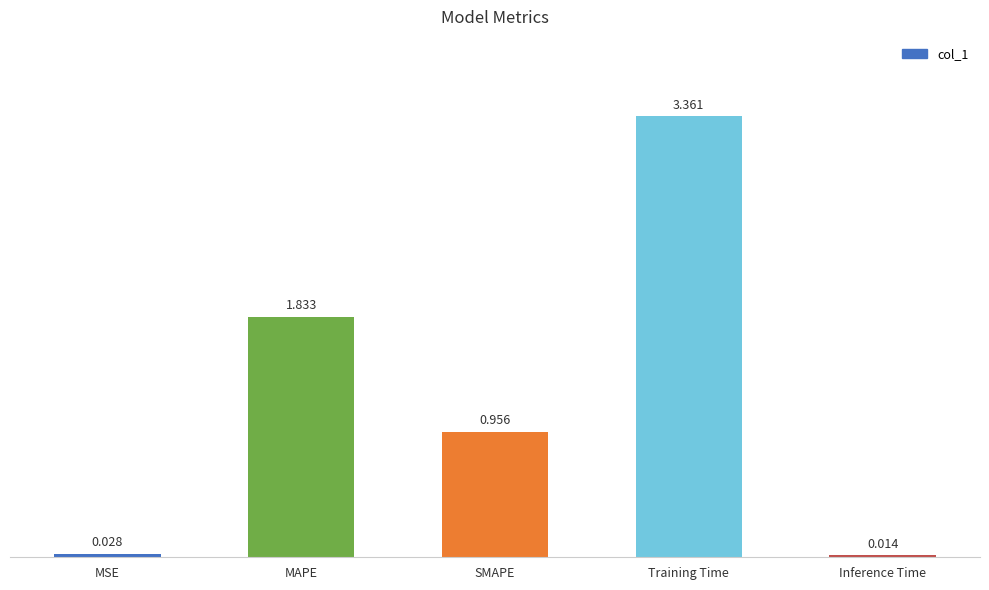

Where is the data nearest to the value 1?

SMAPE